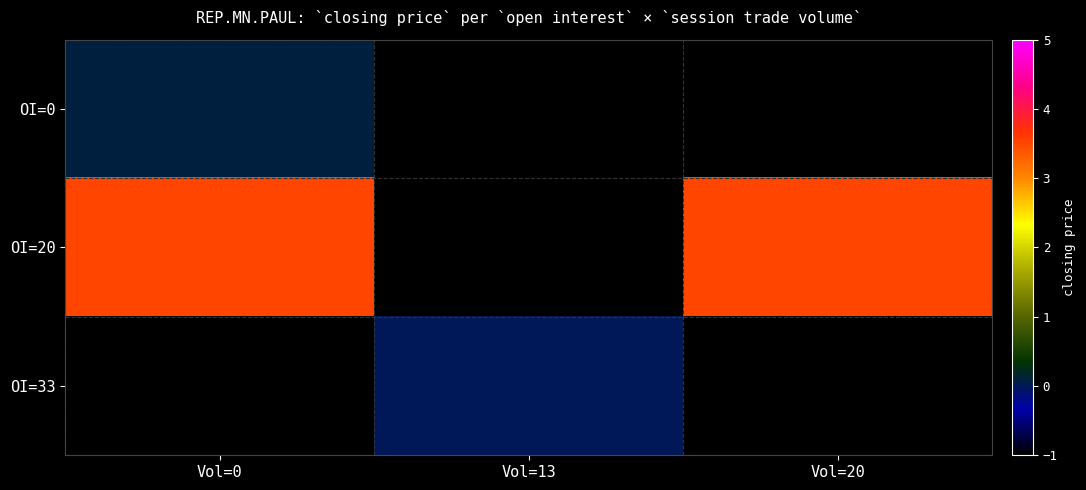

What value does the OI=20 series have at Vol=0?

3.5